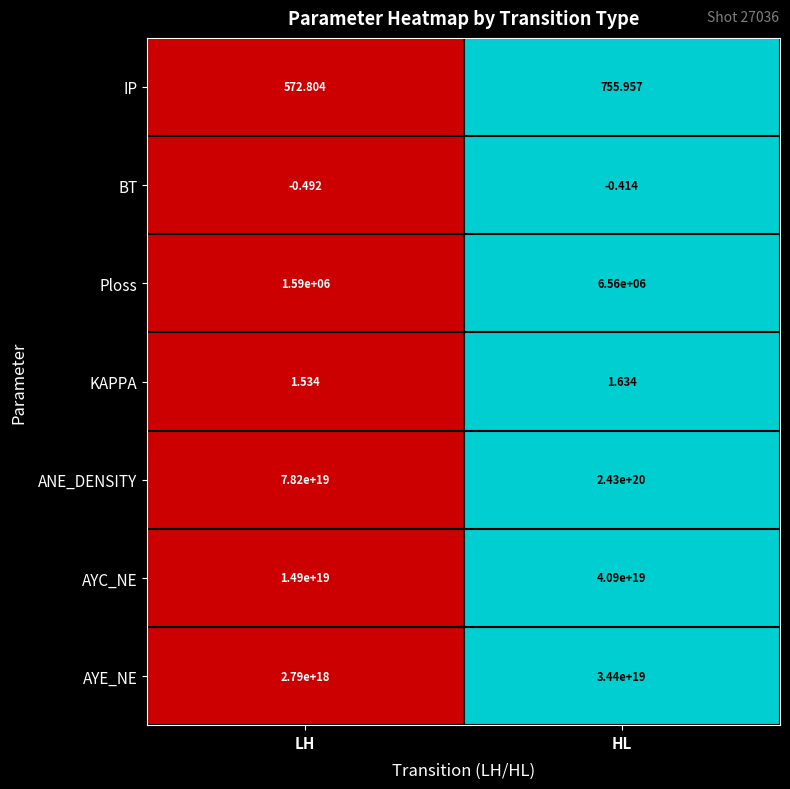

Which series has the widest spread of values?

ANE_DENSITY